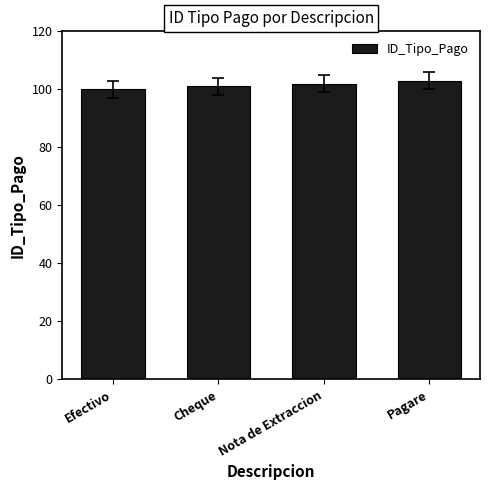

Between Nota de Extraccion and Pagare, which is larger?

Pagare